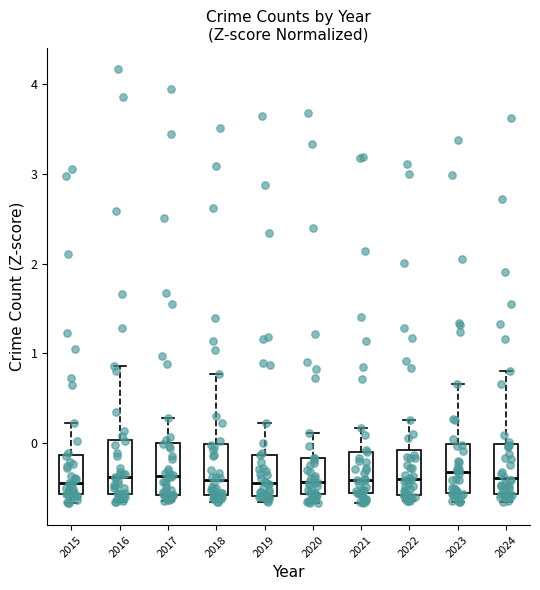

Where is the lower edge of the box at x = 2016 on the y-axis? The values are not printed on the chart, so give them approximately, as read against the axis.

-0.6